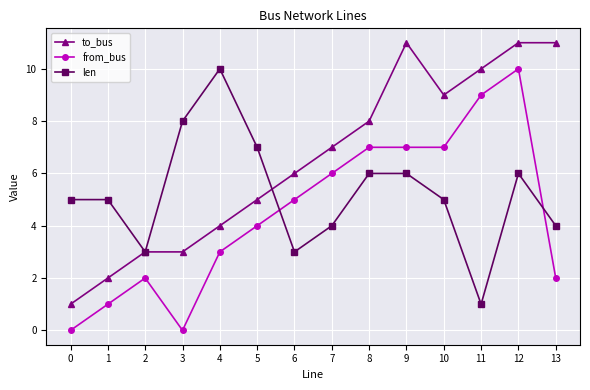

At 1, list the series in order from smallest to largest.

from_bus, to_bus, len